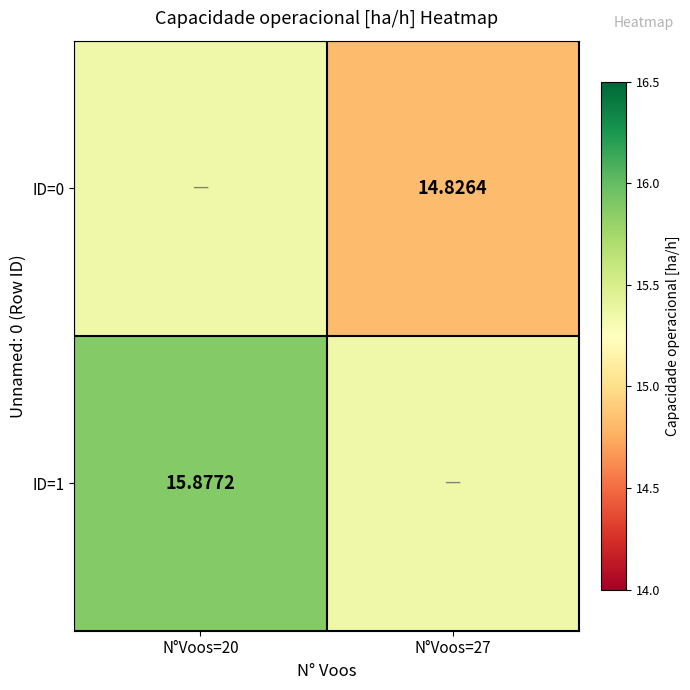

Is the value of ID=0 at N°Voos=27 greater than the value of ID=1 at N°Voos=20?

No